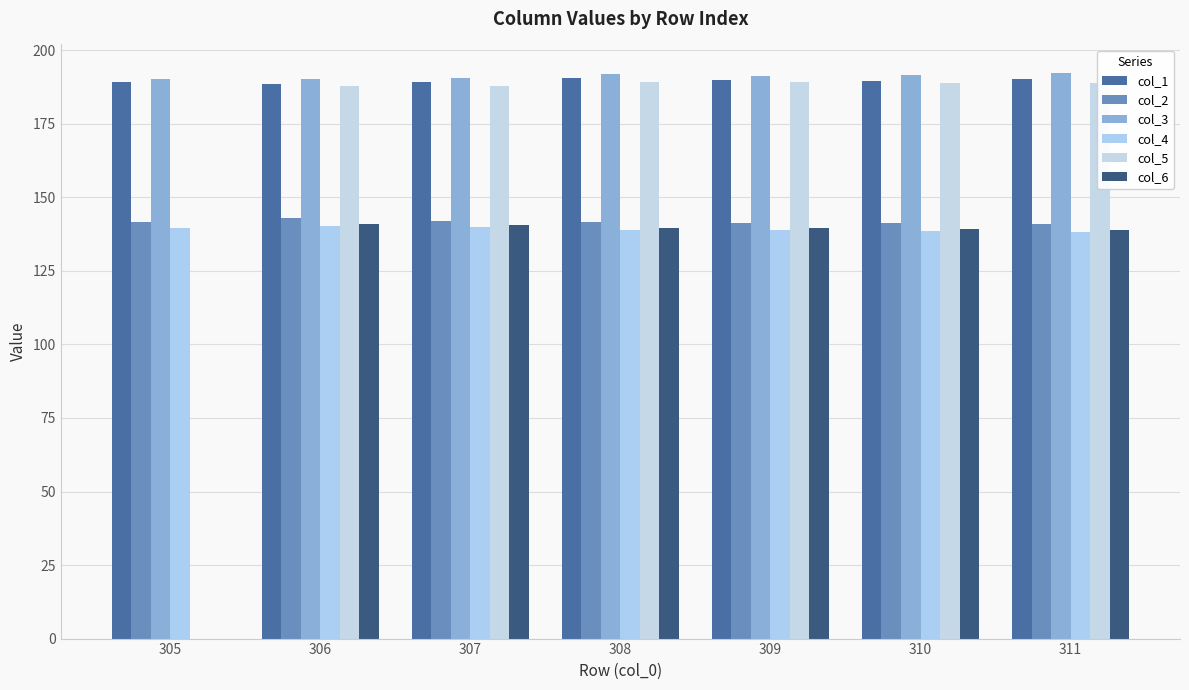

How many groups of bars are there?

7